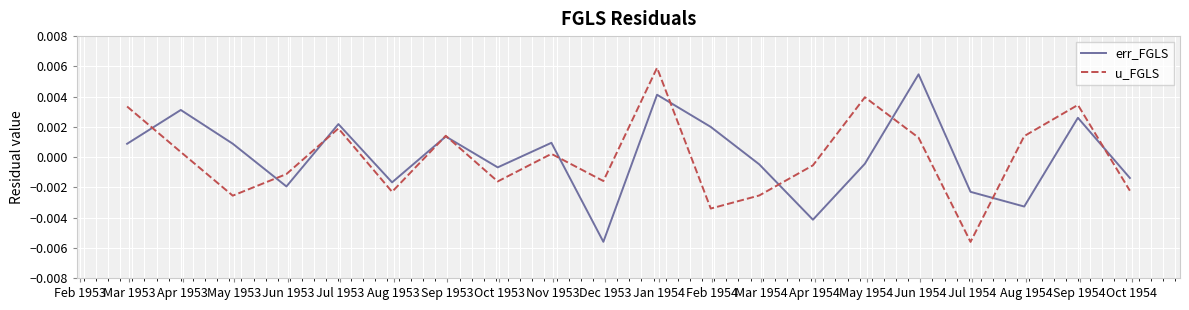

Rank the series by their maximum value, from lowest to highest.

err_FGLS, u_FGLS